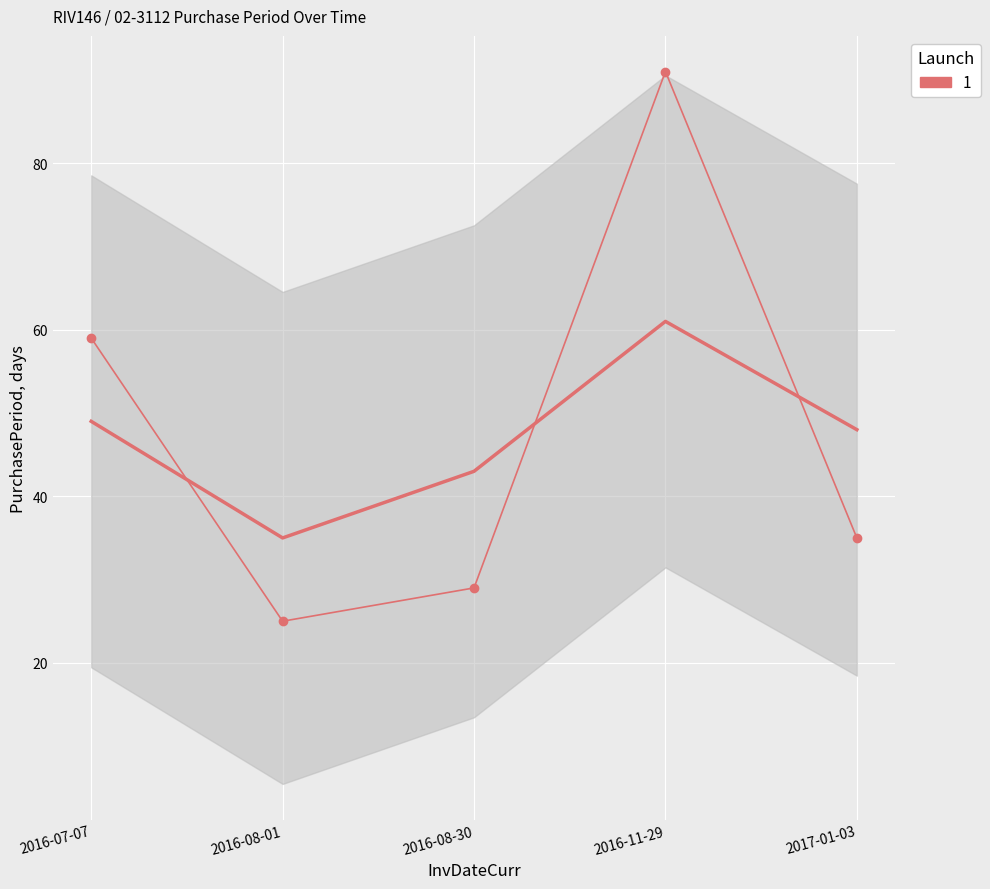

Which category has the highest value across all series?

2016-11-29